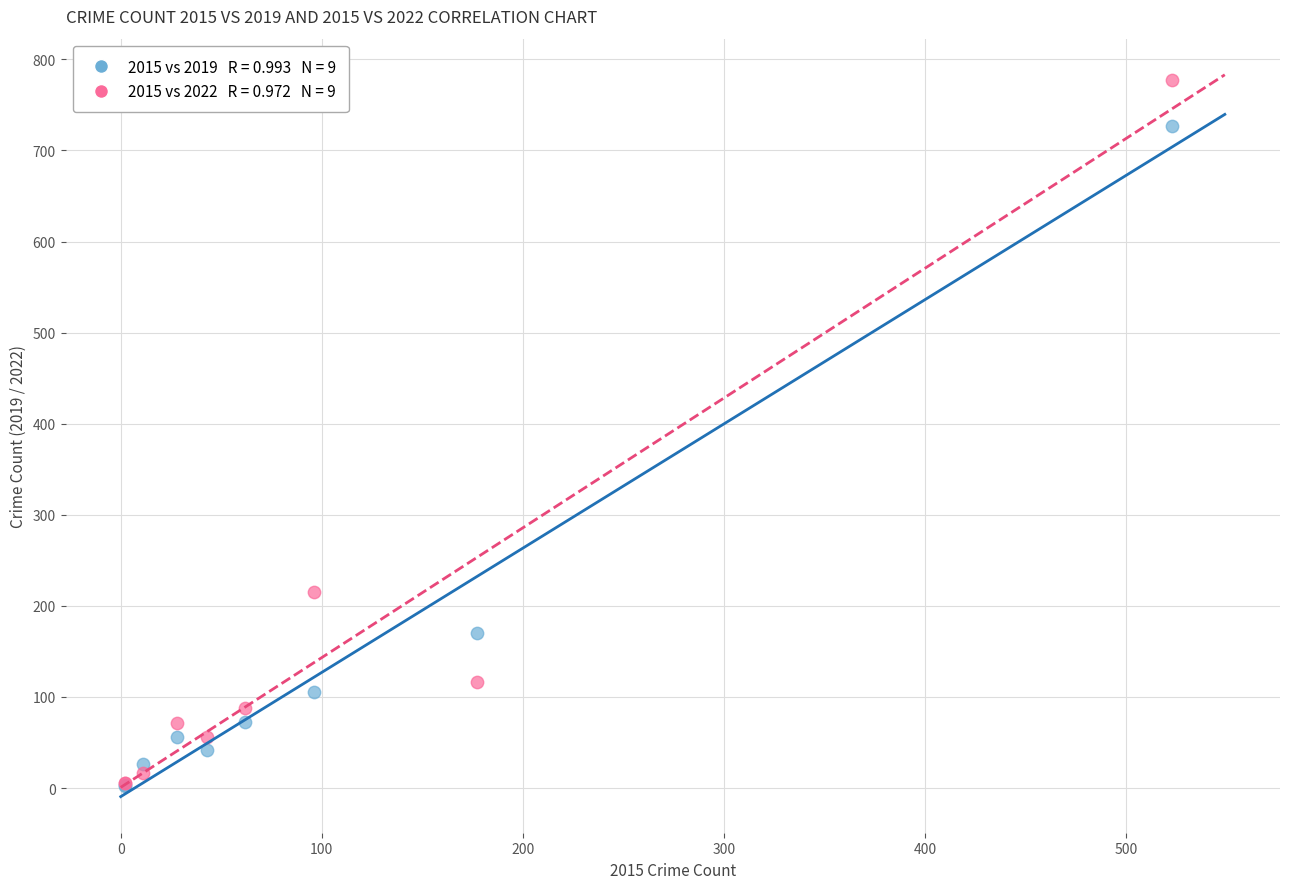

Across all series, what Y value is closest to 389?

215